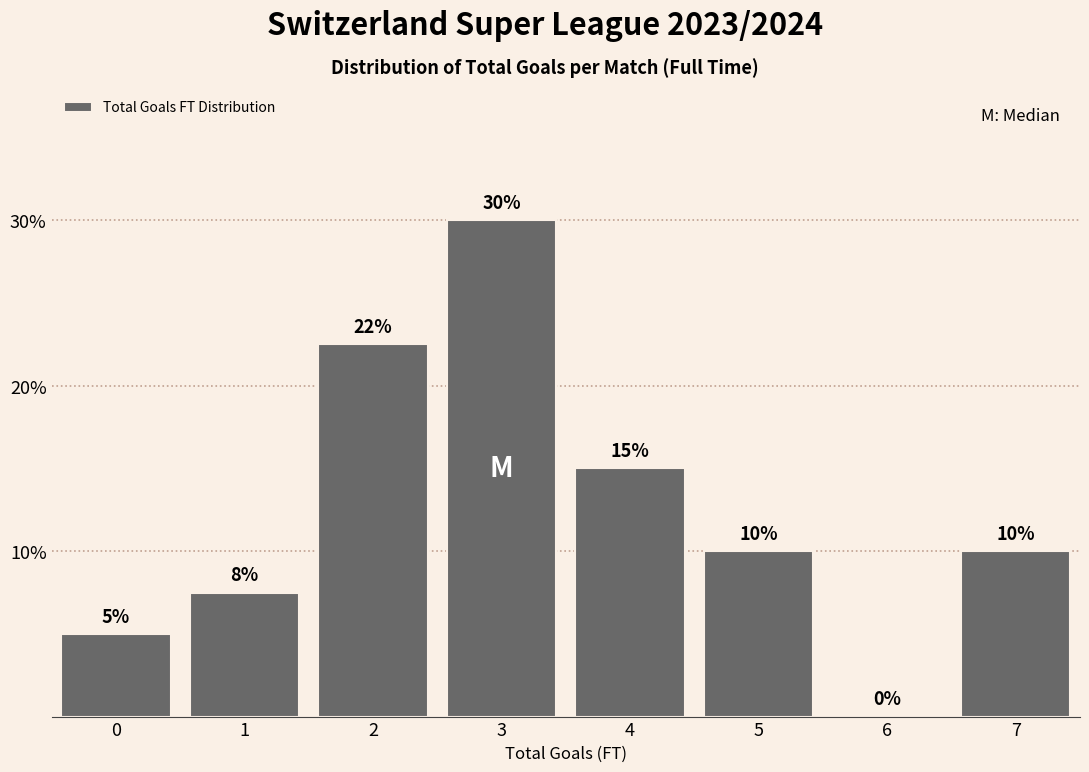

Are the bars horizontal?

No